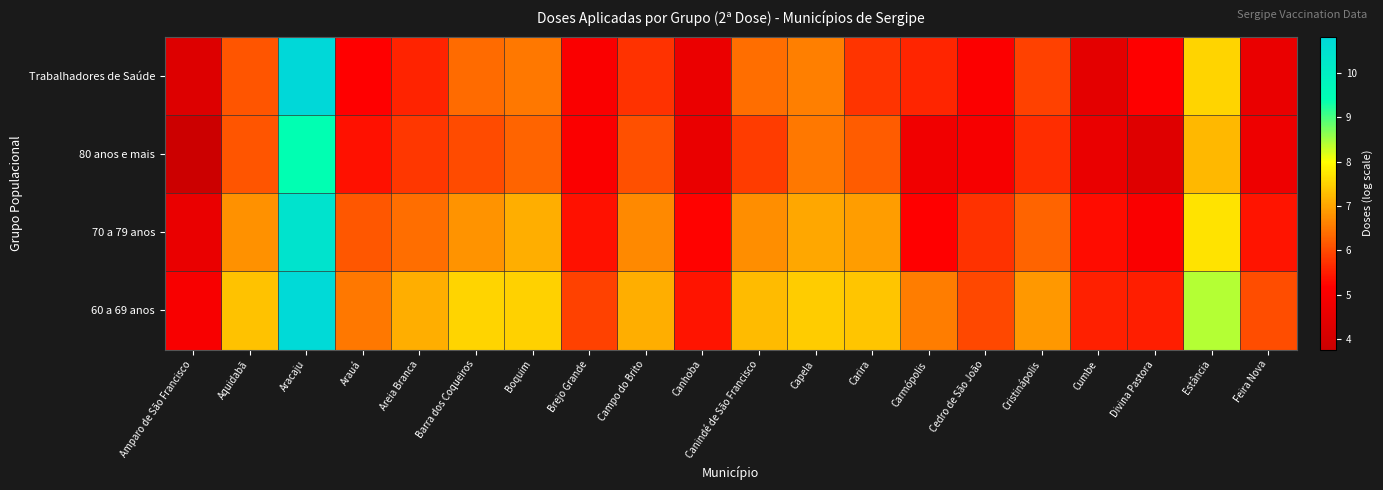

Rank the series by their average value, from highest to lowest.

60 a 69 anos, 70 a 79 anos, Trabalhadores de Saúde, 80 anos e mais